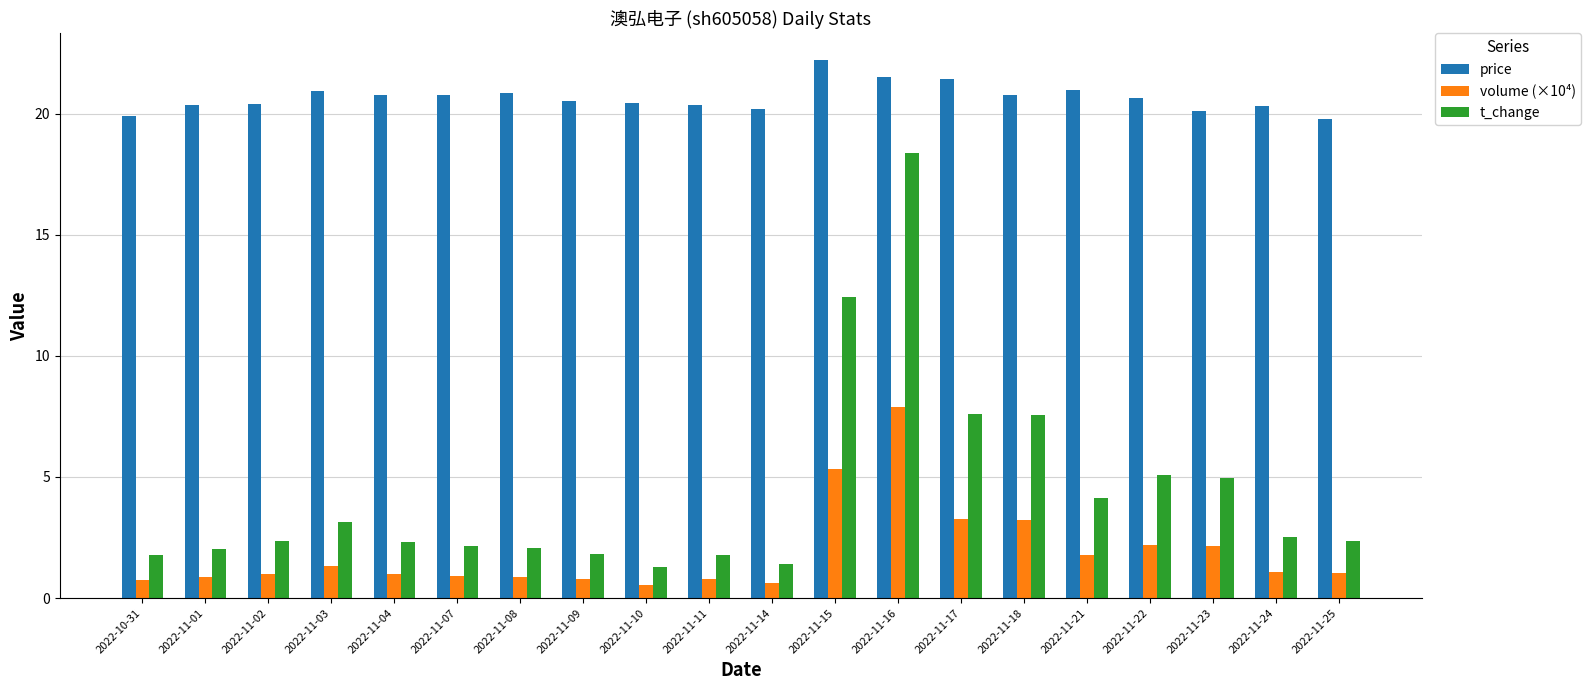

What is the spread (max minus min) of values at 2022-11-01?

19.5